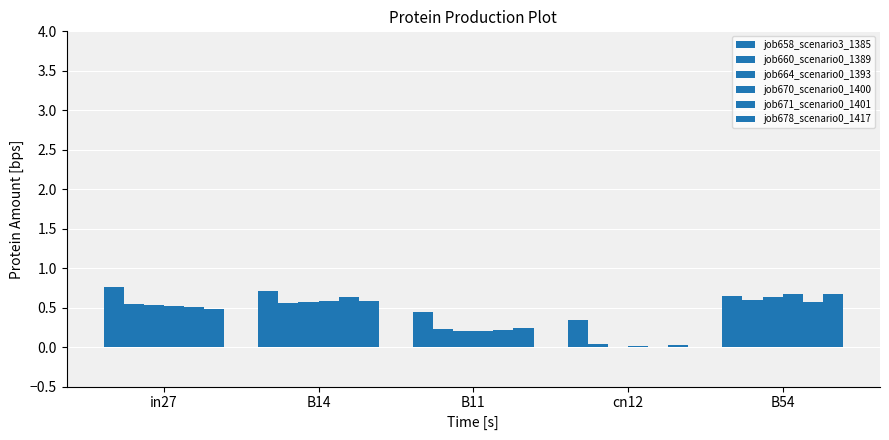

How many data points does each series have?

5